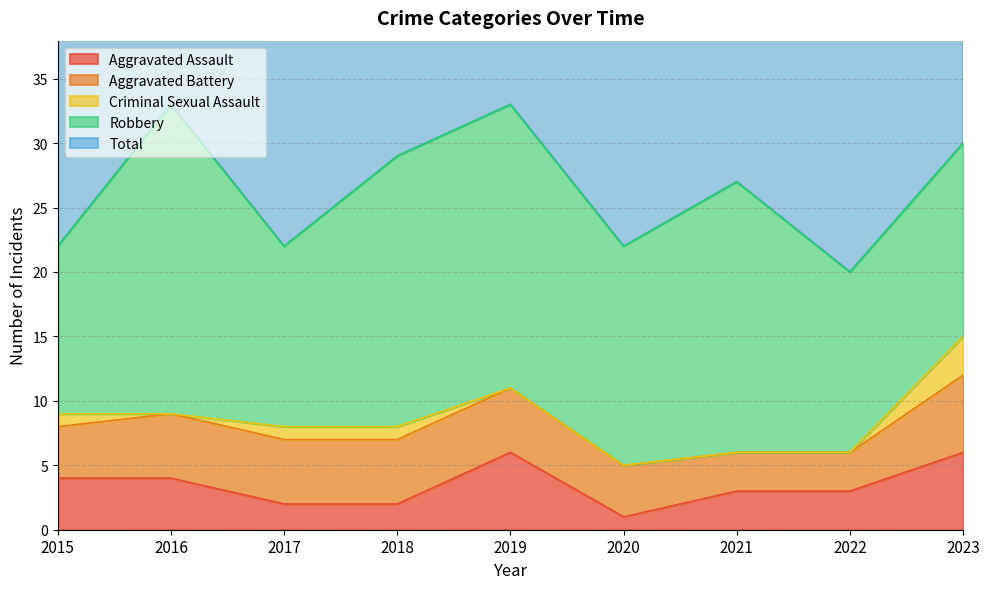

The Aggravated Battery series shows 9 at 2016. True or false?

False